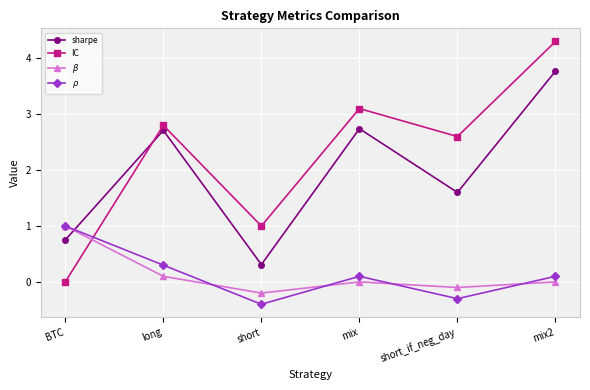

What are all the series names shown in the legend?

sharpe, IC, $\beta$, $\rho$